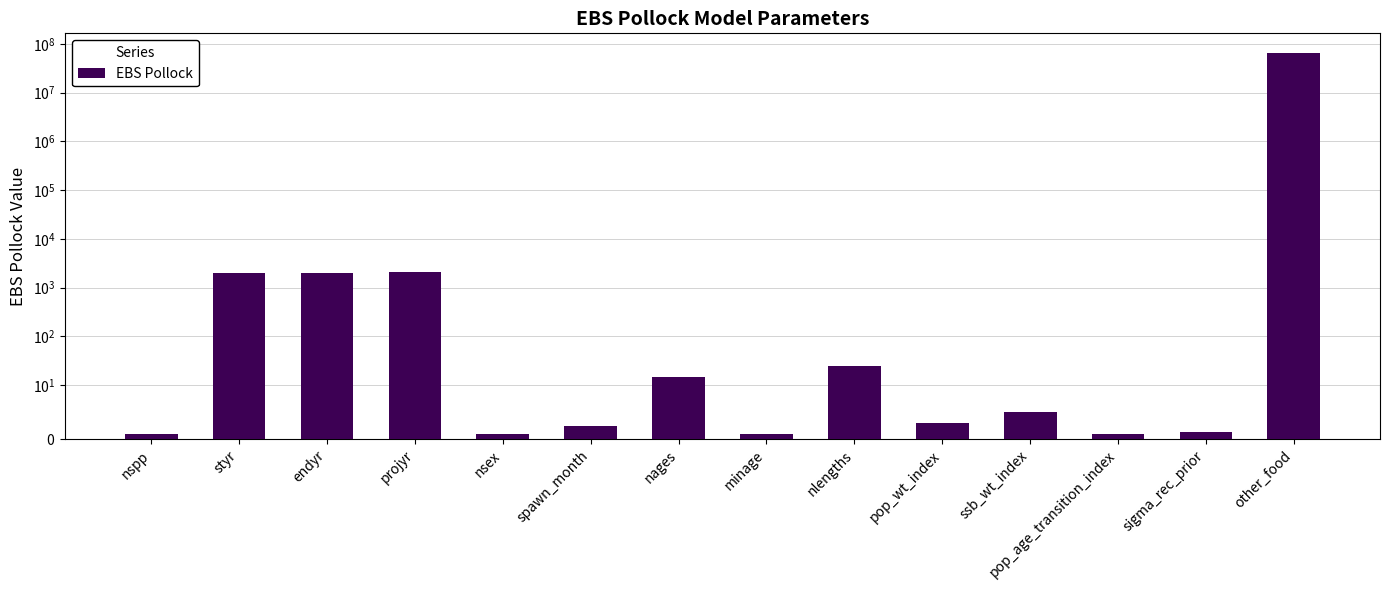

Rank the categories by value from highest to lowest.

other_food, projyr, endyr, styr, nlengths, nages, ssb_wt_index, pop_wt_index, spawn_month, sigma_rec_prior, nspp, nsex, minage, pop_age_transition_index